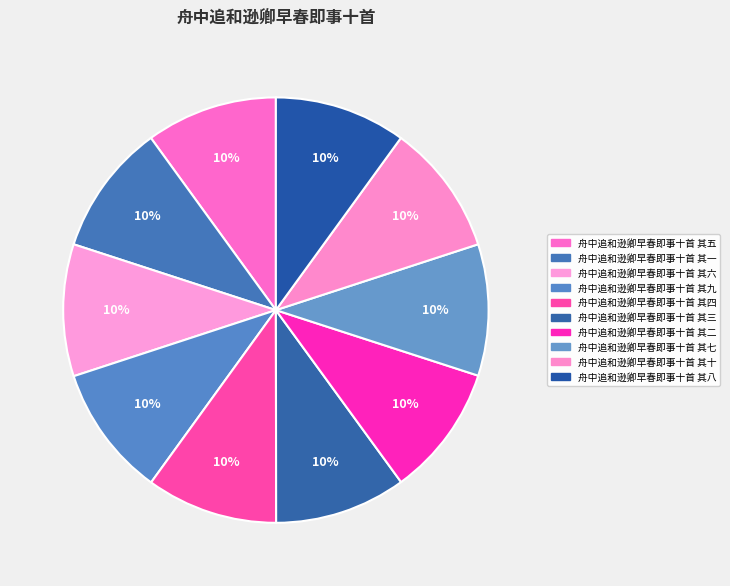

How many segments does this pie chart have?

10